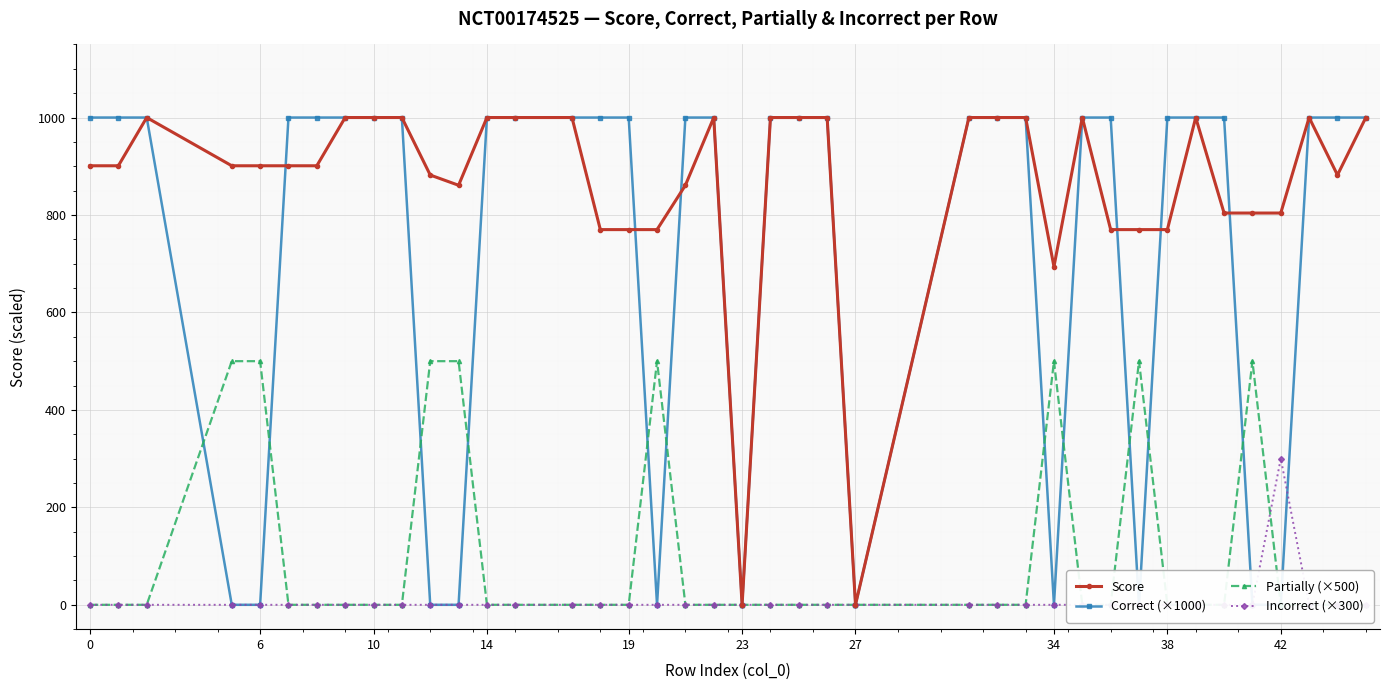

Which series has the largest total across all categories?

Score